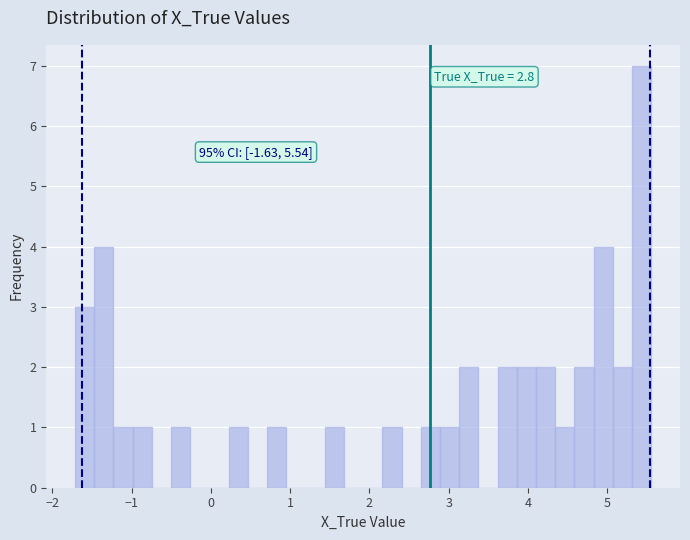

Around what value on the x-axis is the tallest bar? Give the approximate position of its centre, as read against the axis.

5.4